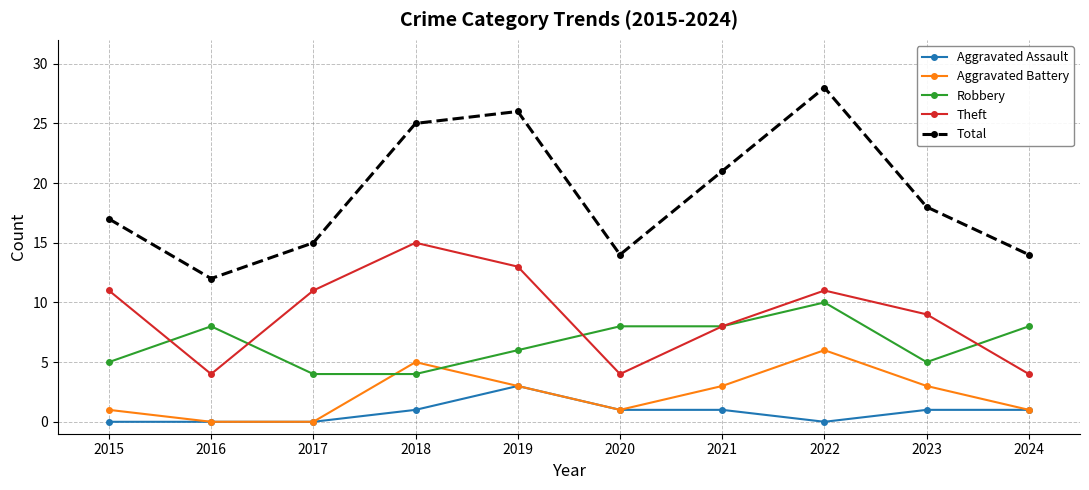

Between 2016 and 2017, which series saw the biggest shift?

Theft